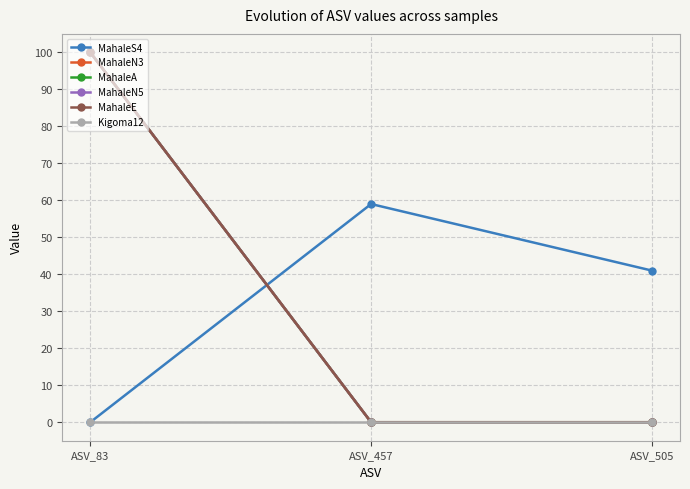

At which category is the sum across all series the highest?

ASV_83